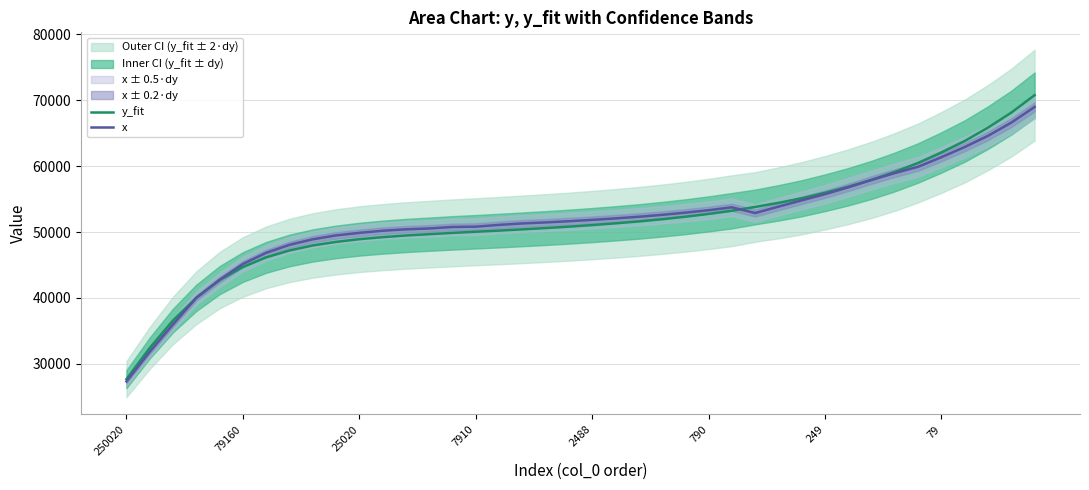

What is the highest value of the x series?

68997.4